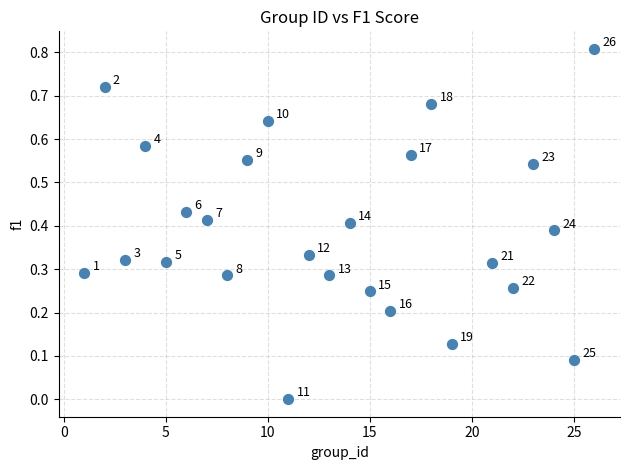

What is the range of X values (max minus min)?

25.0